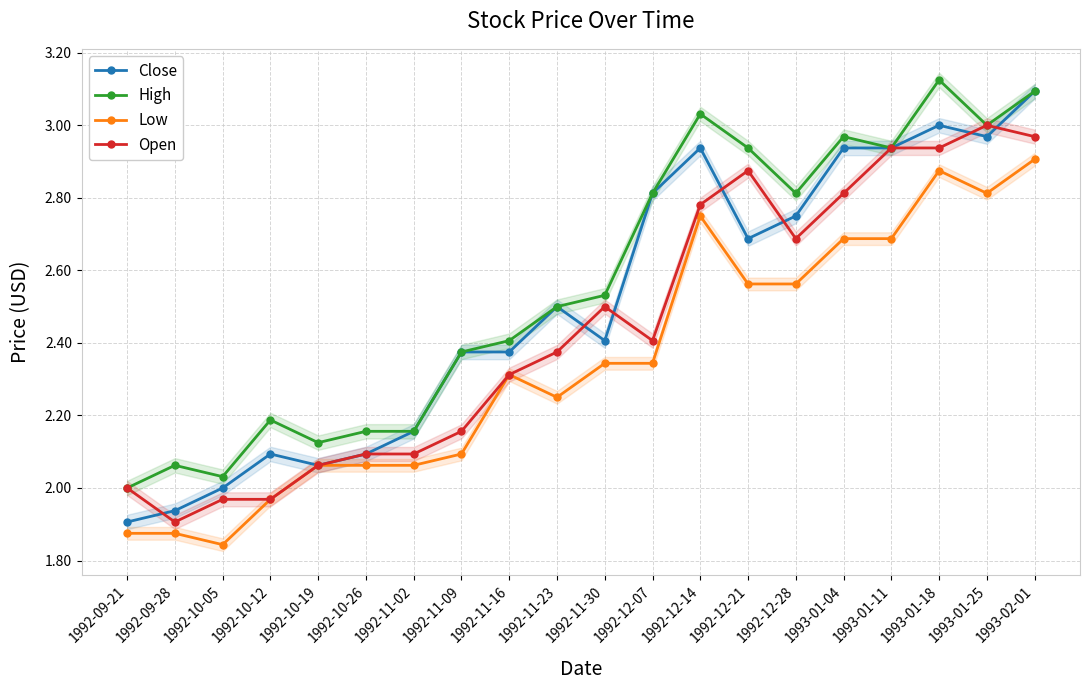

What is the smallest value displayed?

1.8